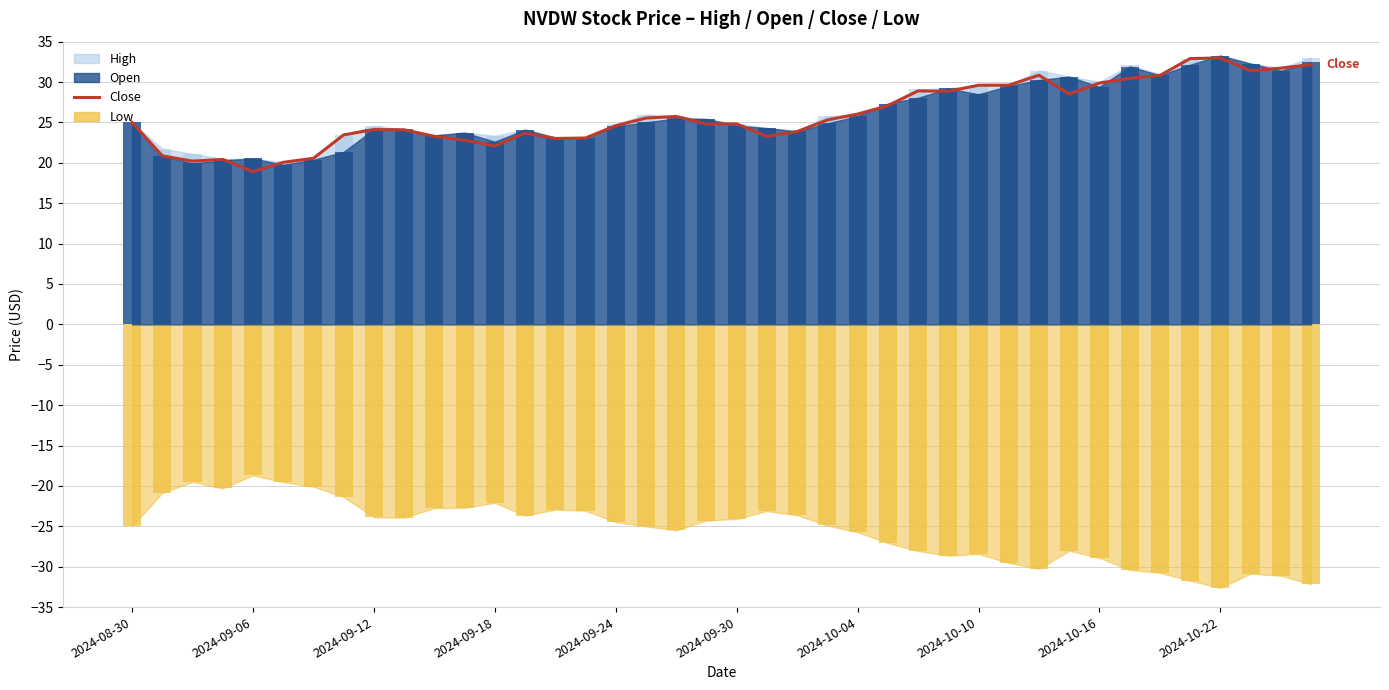

What is the sum of the values at 28 and 18?

55.4